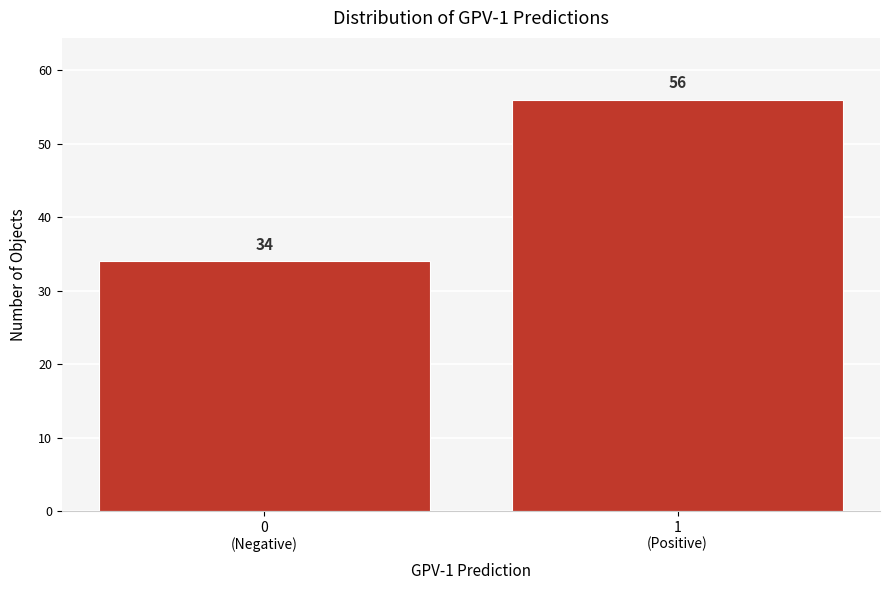

Reading left to right, extract all data points from this chart.

34	56